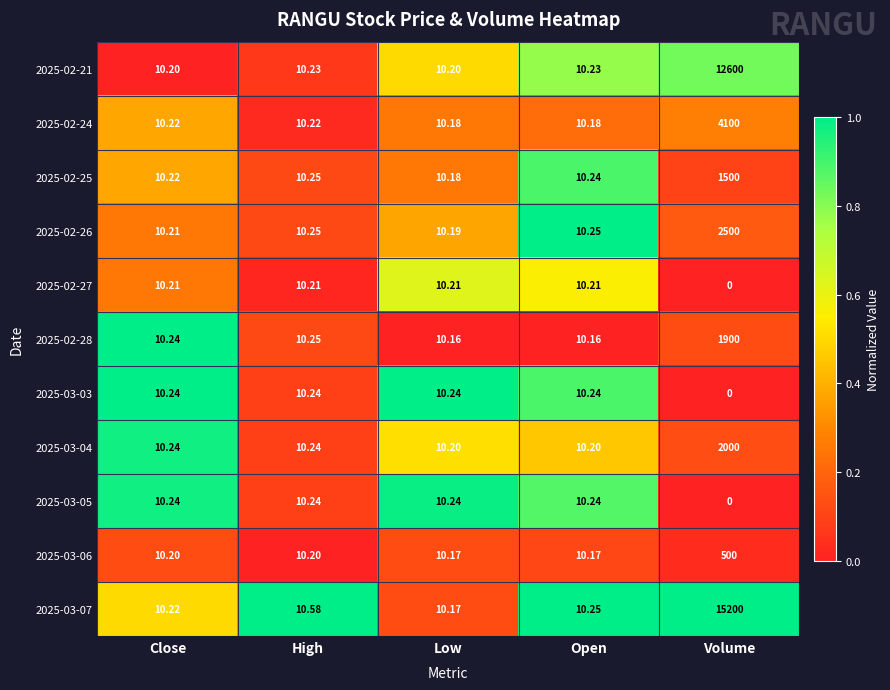

What is the difference between the highest and lowest values at High?

0.4